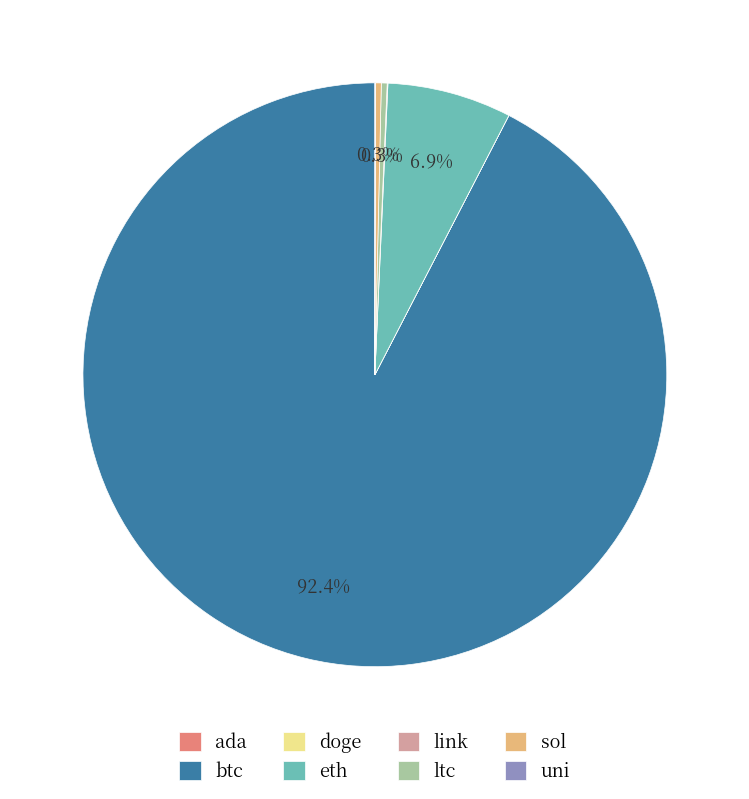

Is it true that btc is 92% of the pie?

True